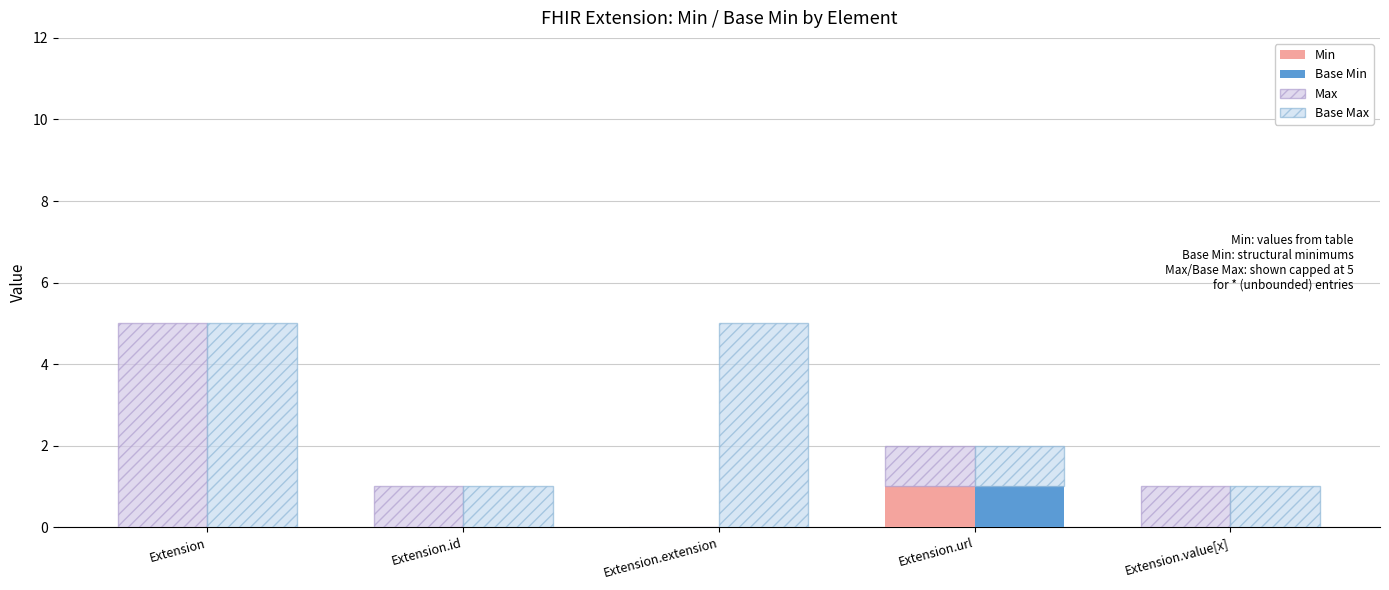

Rank the categories by Base Max value from highest to lowest.

Extension, Extension.extension, Extension.id, Extension.url, Extension.value[x]